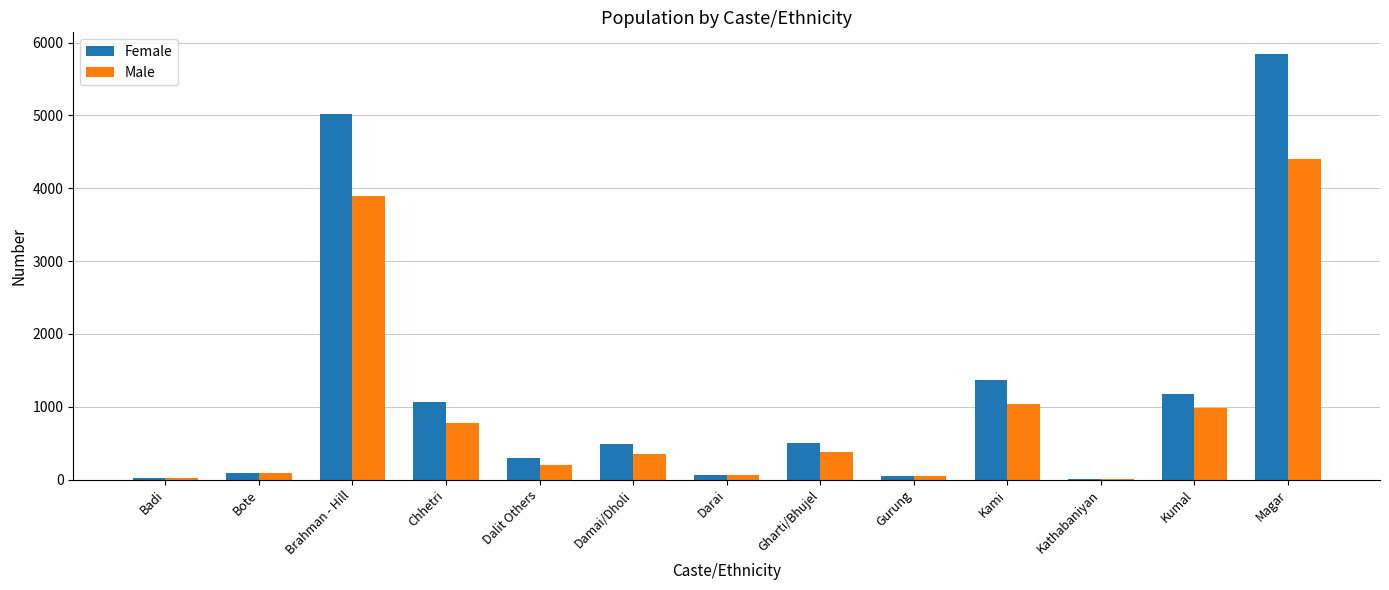

Which series changed the most between Gurung and Kumal?

Female